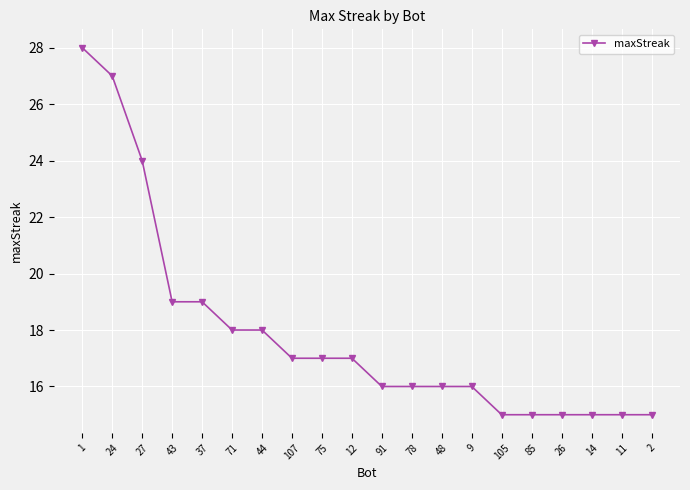

What is the minimum value shown in the chart?

15